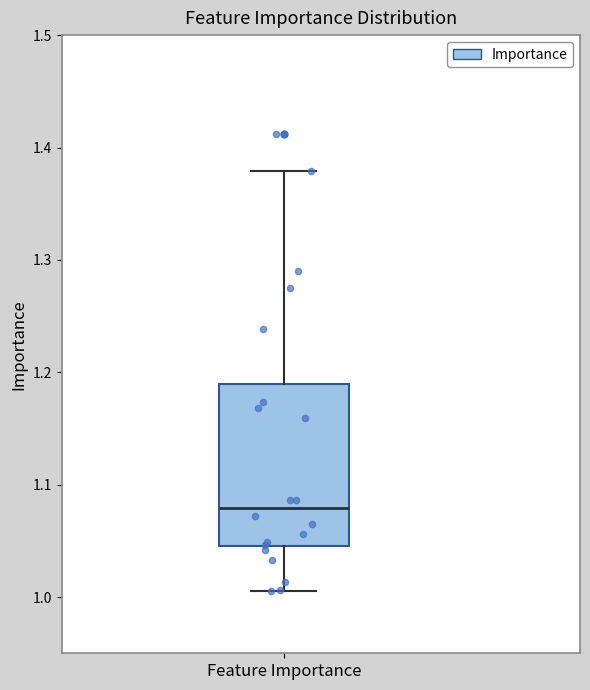

Read this box plot against the y-axis: the position of the median line, the range covered by the box, and the ends of both whiskers. The values are not printed on the chart, so give them approximately, as read against the axis.

median 1.08, box 1.05 to 1.19, whiskers 1.01 to 1.38